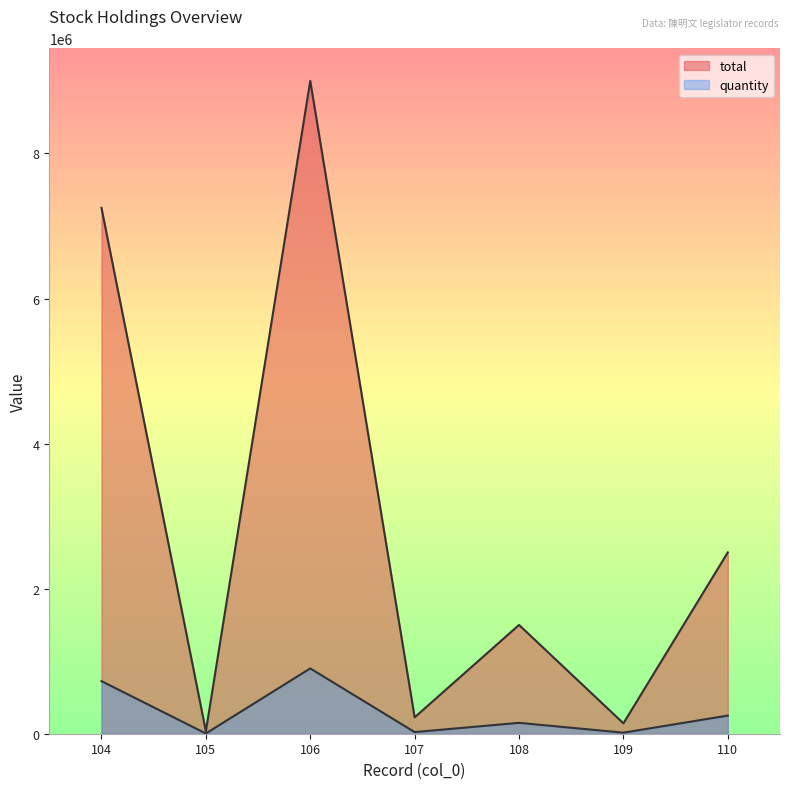

Reading right to left, transcribe all the data shown in this chart.

quantity: 110=250000	109=14329	108=150000	107=22596	106=900000	105=3440	104=725000
total: 110=2500000	109=143290	108=1500000	107=225960	106=9000000	105=34400	104=7250000
col_0: 110=110	109=109	108=108	107=107	106=106	105=105	104=104
face_value: 110=10	109=10	108=10	107=10	106=10	105=10	104=10
legislator_id: 110=828	109=828	108=828	107=828	106=828	105=828	104=828